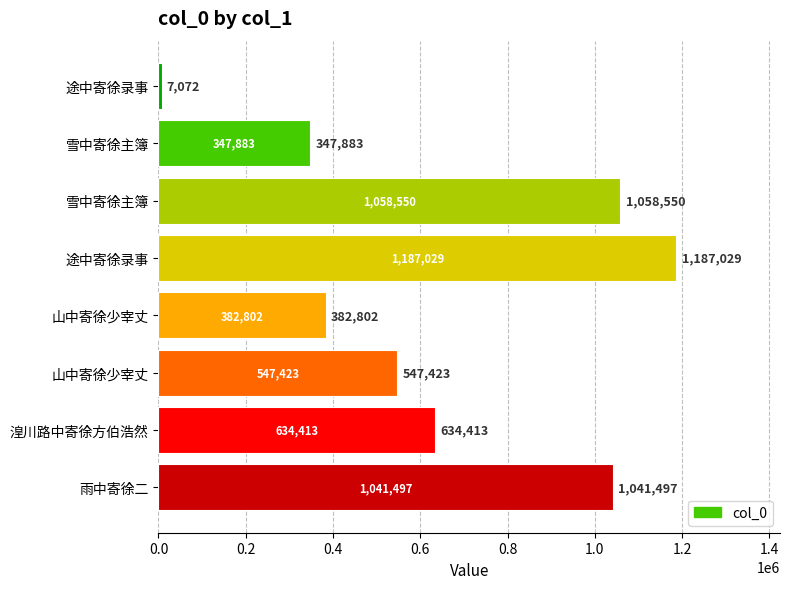

What is the minimum value shown in the chart?

7072